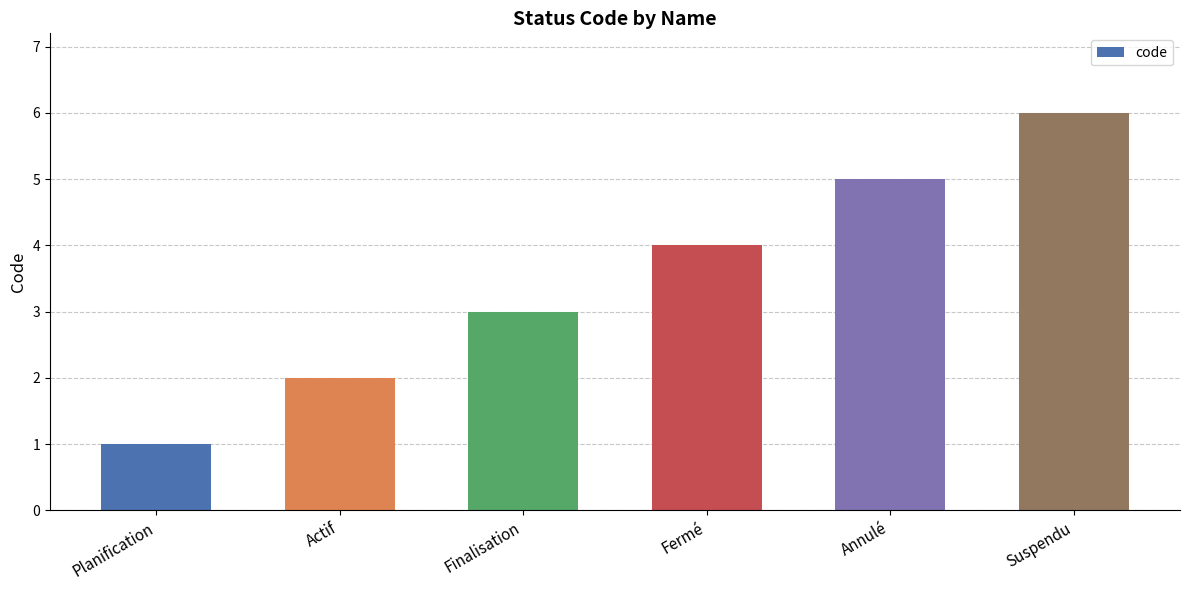

What is the sum of all values?

21